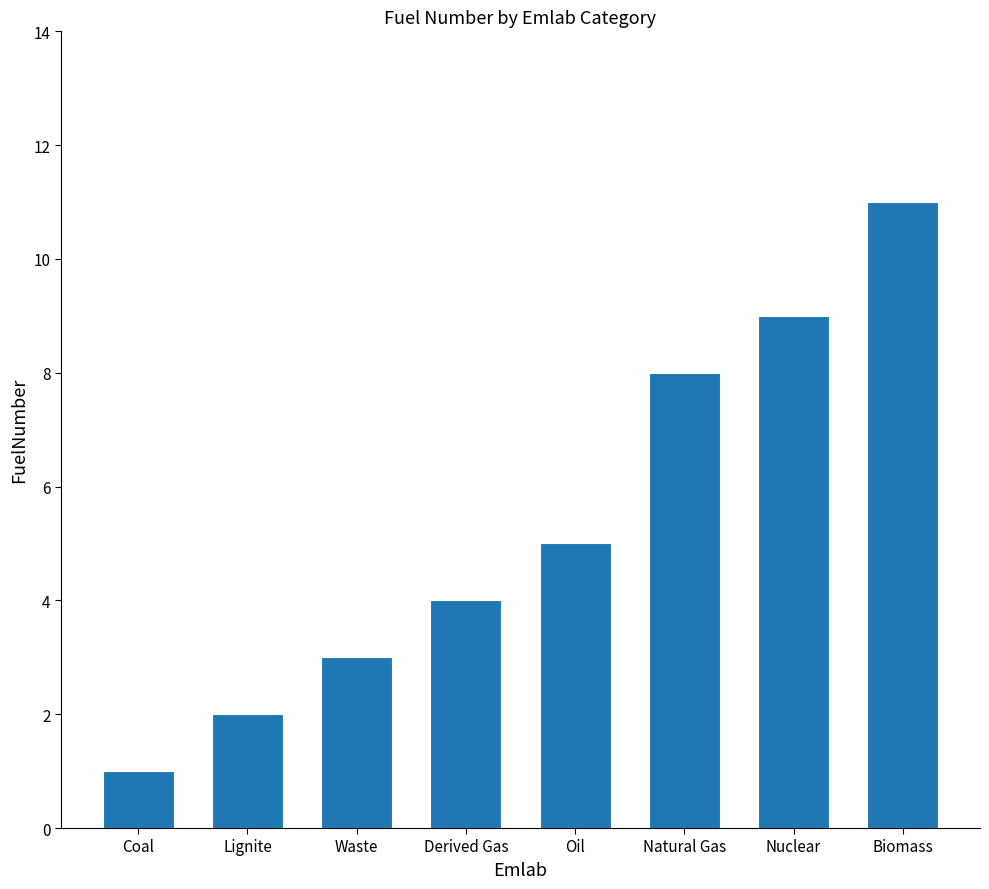

List the labels in order of value, largest first.

Biomass, Nuclear, Natural Gas, Oil, Derived Gas, Waste, Lignite, Coal